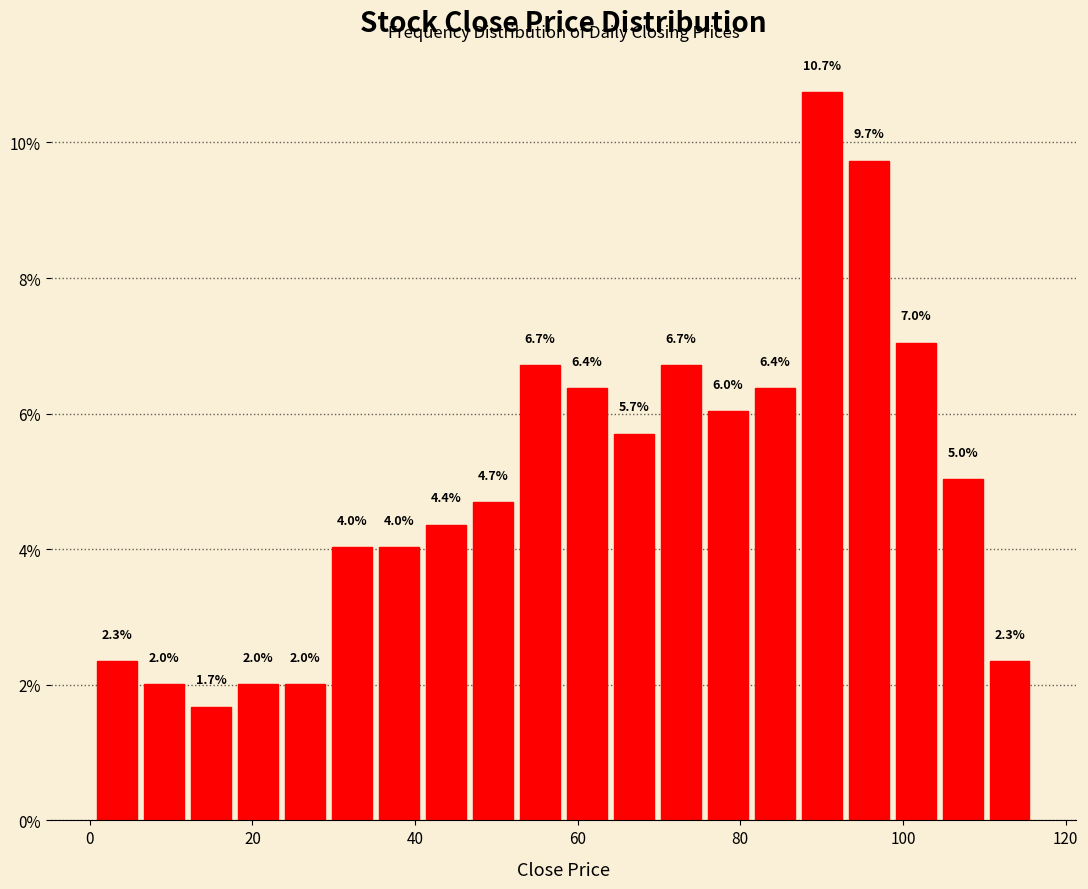

Around what value on the x-axis is the tallest bar? Give the approximate position of its centre, as read against the axis.

90